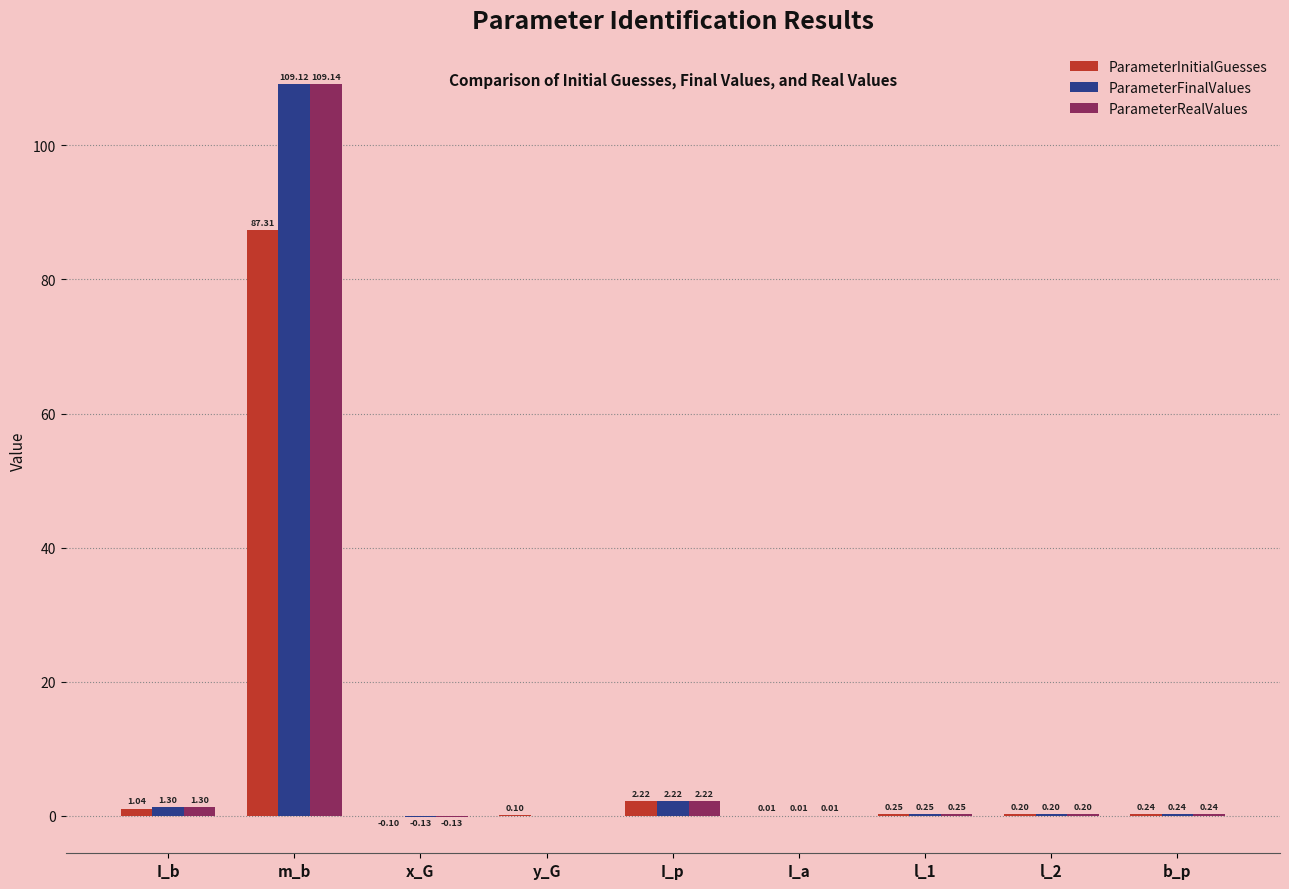

What is the sum of all ParameterInitialGuesses values?

91.3